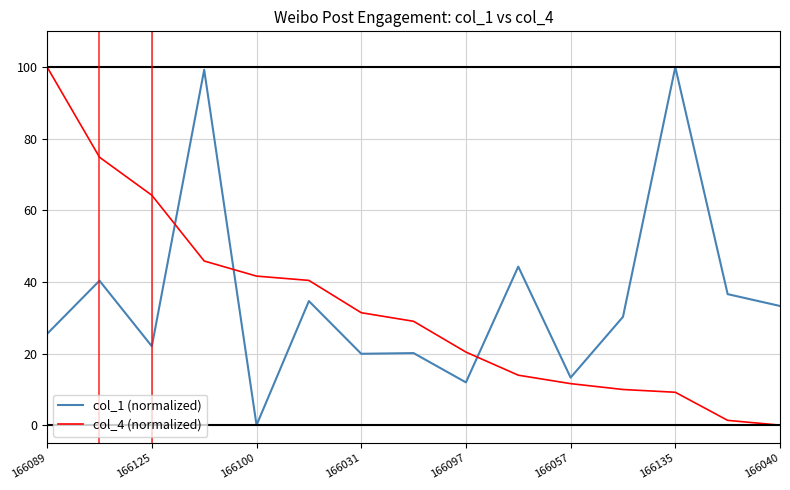

What is the difference between the maximum and minimum values in the col_4 (normalized) series?

100.0